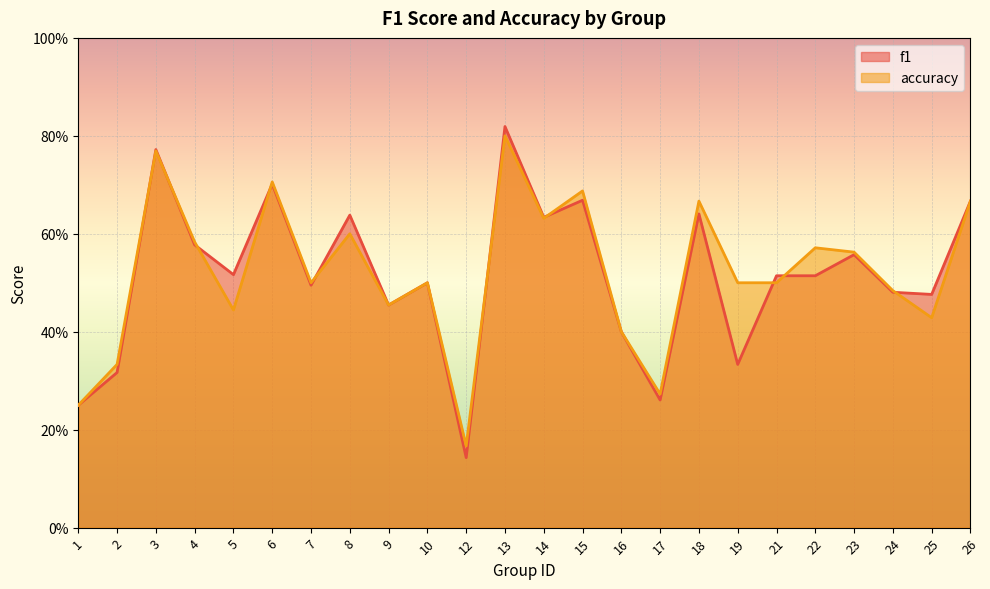

What value does the f1 series have at 16?

0.4